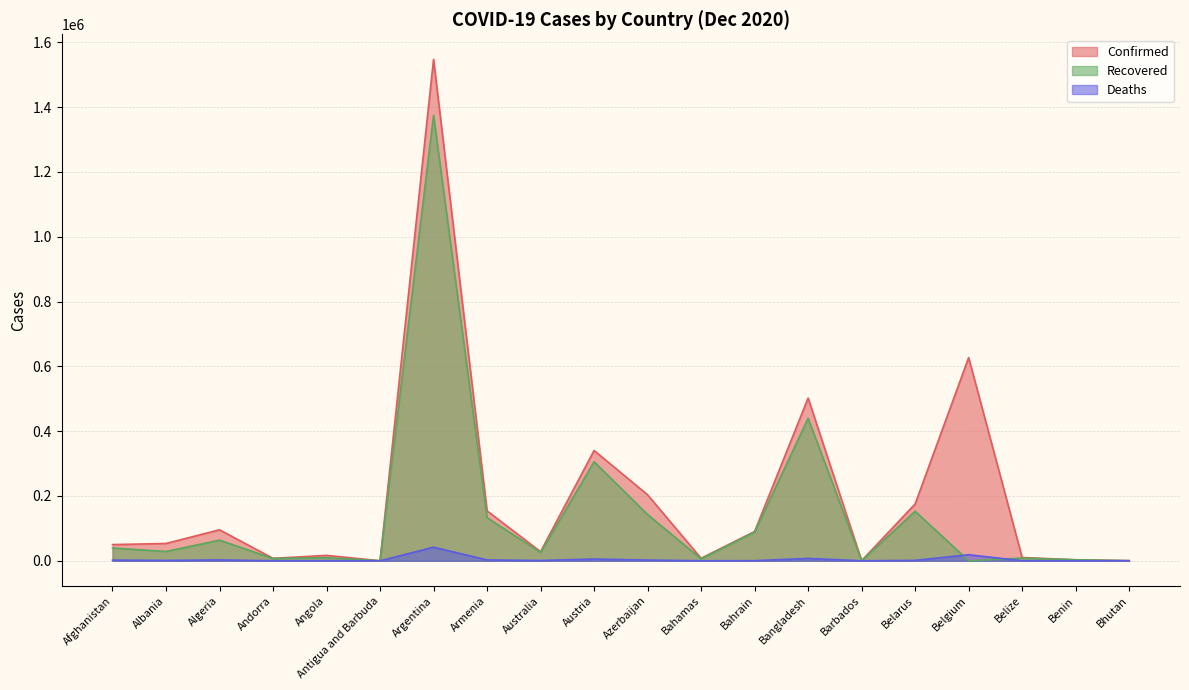

At Andorra, list the series in order from largest to smallest.

Confirmed, Recovered, Deaths